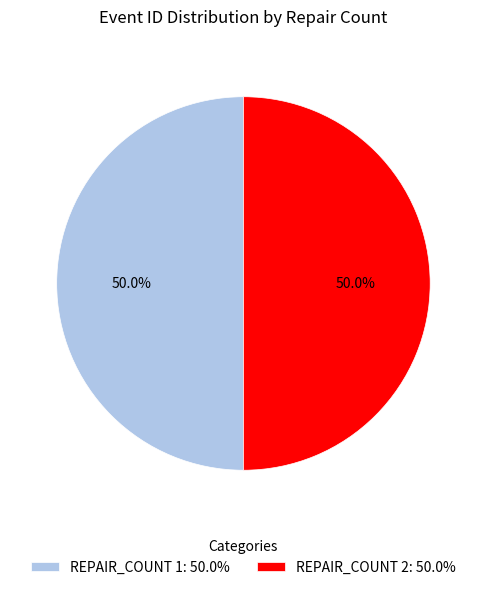

How many slices are in this pie chart?

2